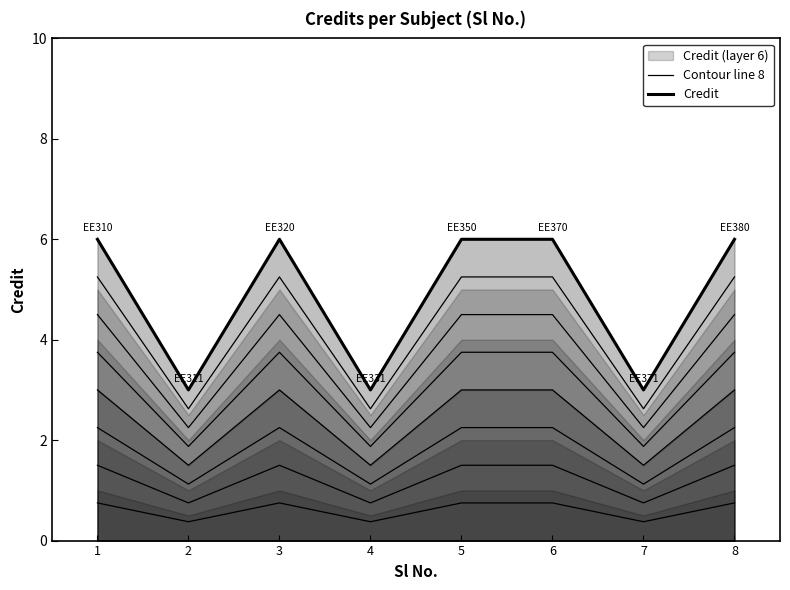

List the labels in order of Contour line 8 value, smallest first.

2, 4, 7, 1, 3, 5, 6, 8